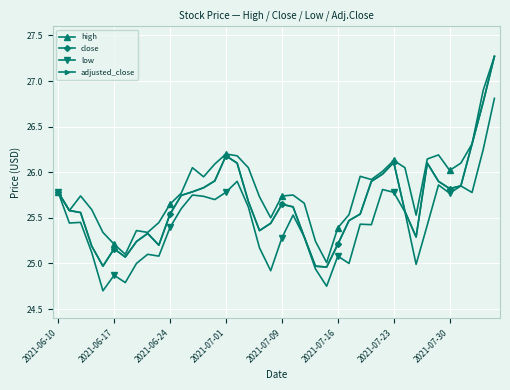

What is the average value of the close series?

25.7